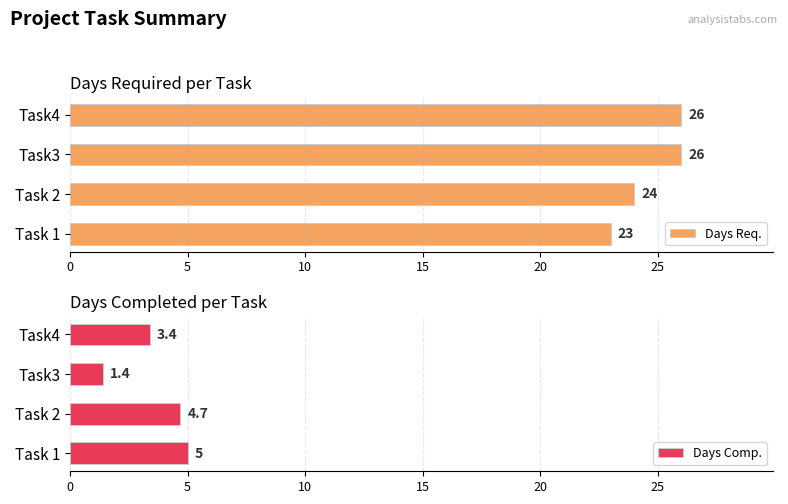

At which label is Days Req. closest to 24?

Task 2